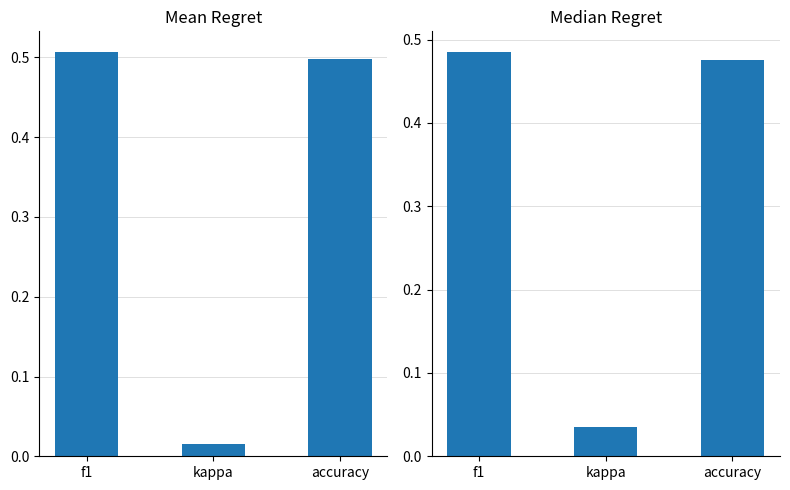

What is the sum of all mean values?

1.0